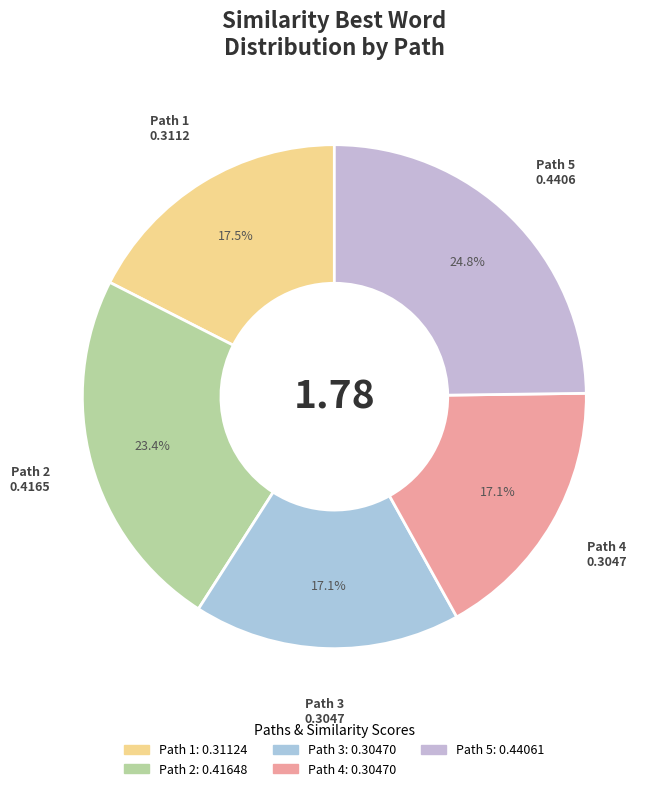

True or false: Path 4 accounts for 31% of the total.

False